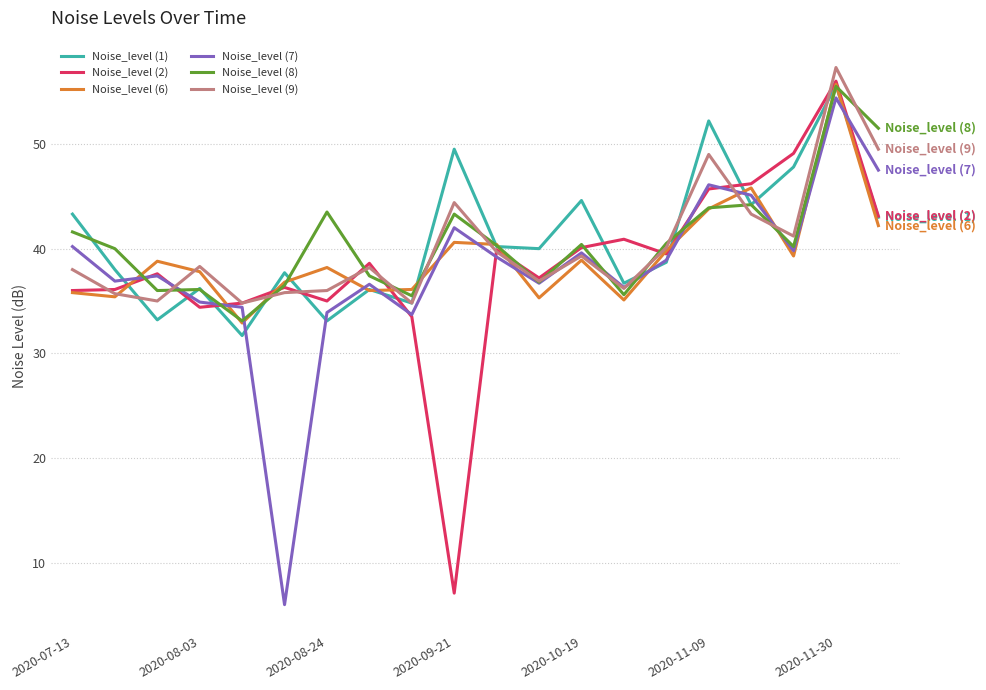

What is the greatest value displayed?

57.3